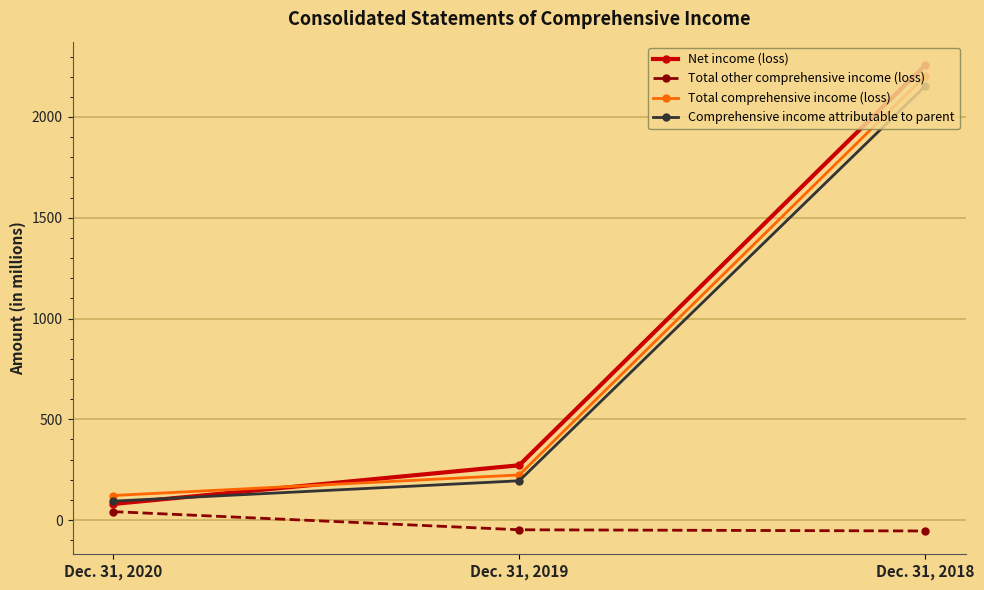

What is the difference between the maximum and minimum values in the Total comprehensive income (loss) series?

2082